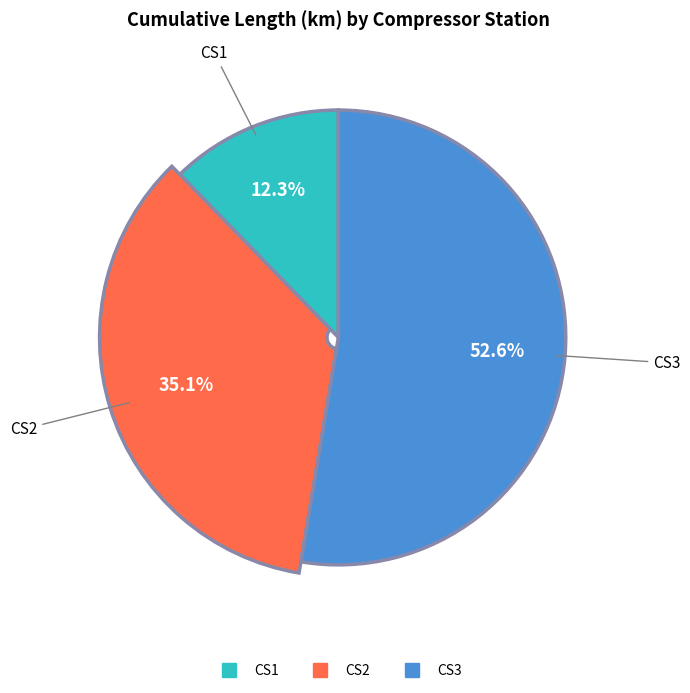

How many segments does this pie chart have?

3